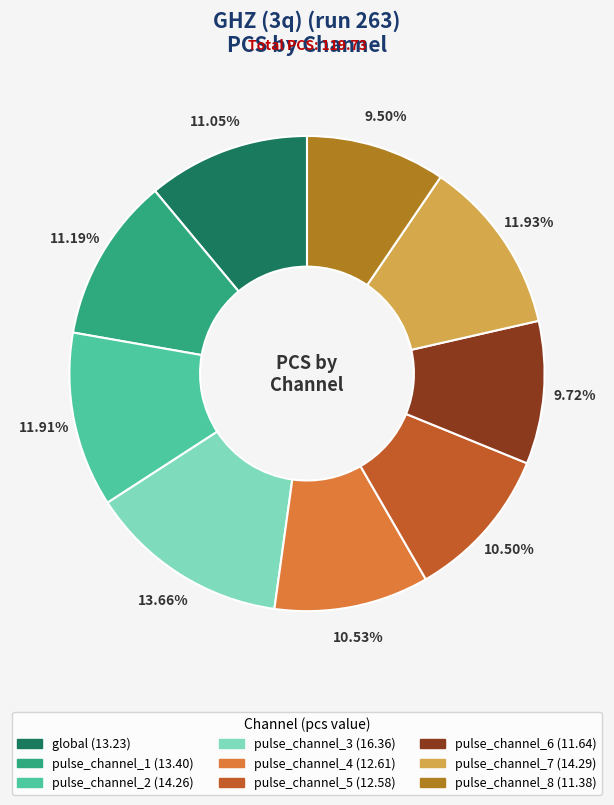

What is the largest slice in the pie chart?

pulse_channel_3